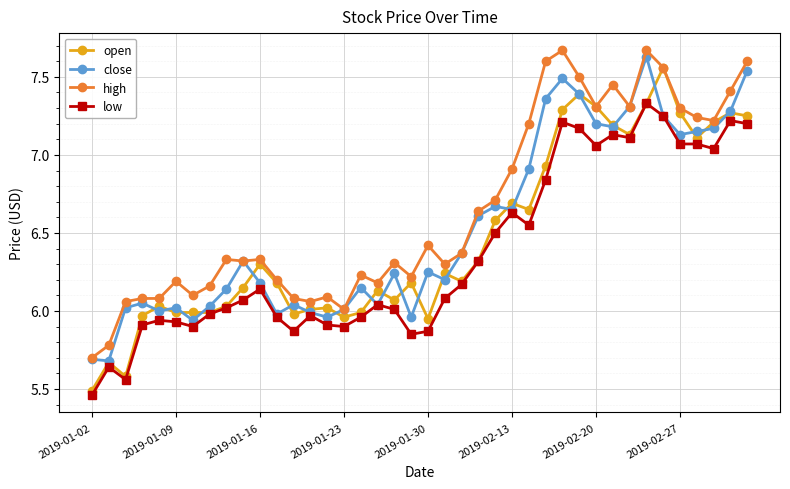

Does the chart have visible grid lines?

Yes